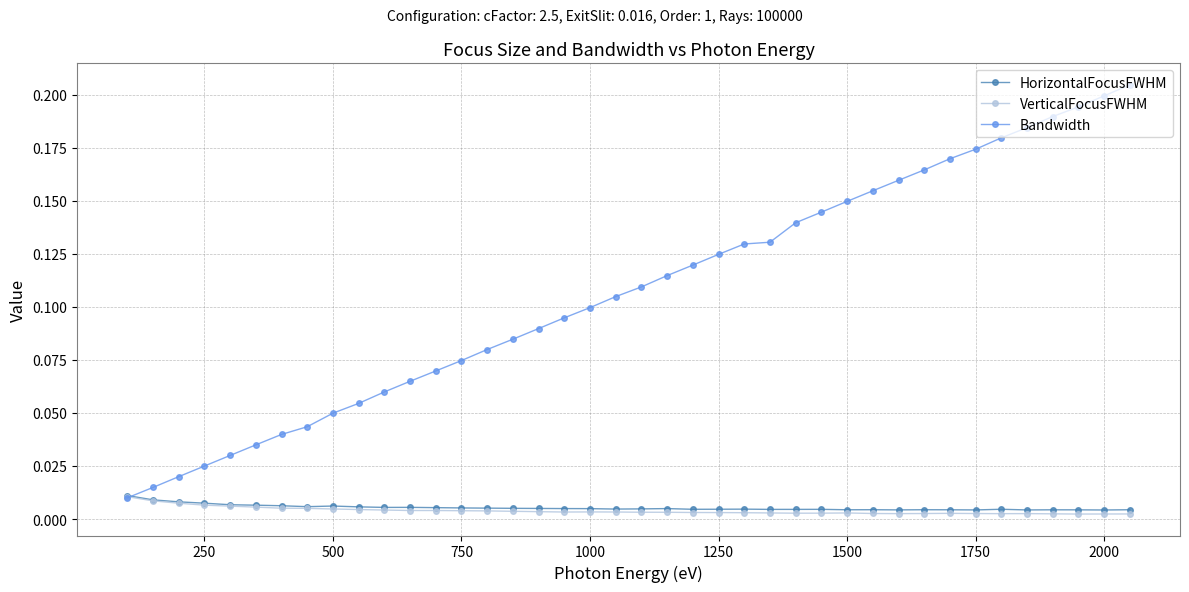

Which series has the widest spread of values?

Bandwidth